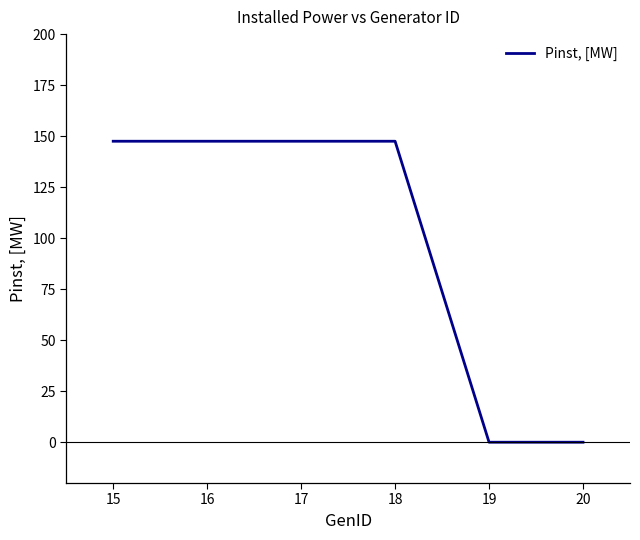

Which has a higher value, 19 or 16?

16